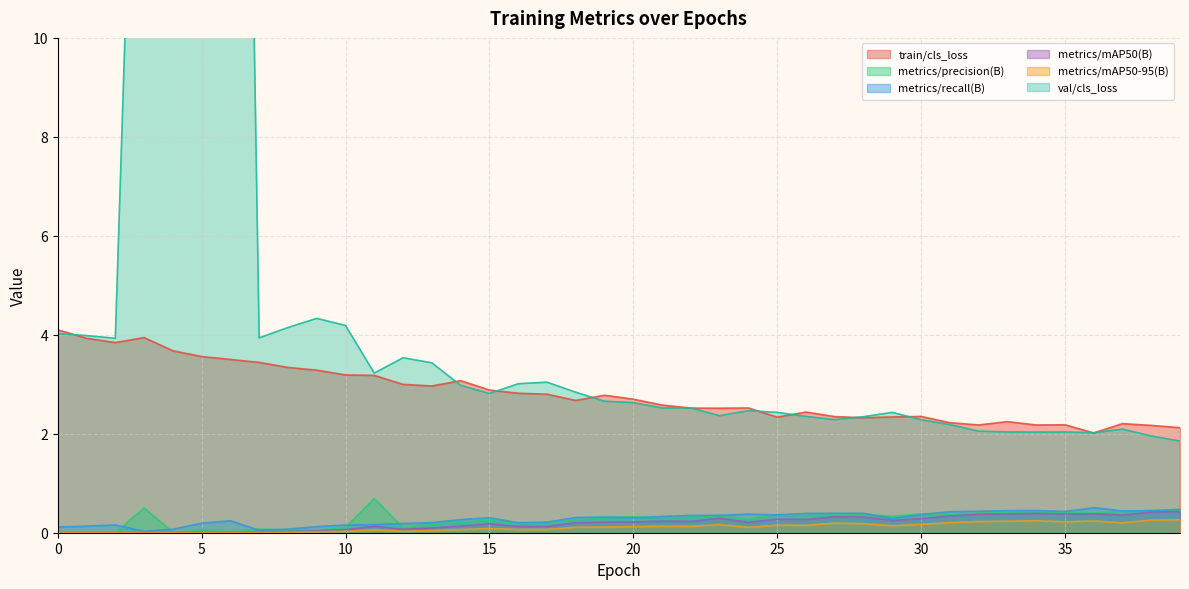

At which category does metrics/mAP50(B) reach its first local valley?

6